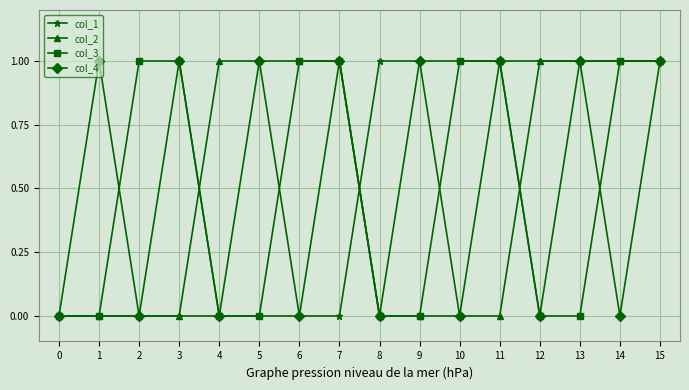

Reading right to left, extract all data points from this chart.

col_1: 15=1	14=1	13=1	12=1	11=1	10=1	9=1	8=1	7=0	6=0	5=0	4=0	3=0	2=0	1=0	0=0
col_2: 15=1	14=1	13=1	12=1	11=0	10=0	9=0	8=0	7=1	6=1	5=1	4=1	3=0	2=0	1=0	0=0
col_3: 15=1	14=1	13=0	12=0	11=1	10=1	9=0	8=0	7=1	6=1	5=0	4=0	3=1	2=1	1=0	0=0
col_4: 15=1	14=0	13=1	12=0	11=1	10=0	9=1	8=0	7=1	6=0	5=1	4=0	3=1	2=0	1=1	0=0